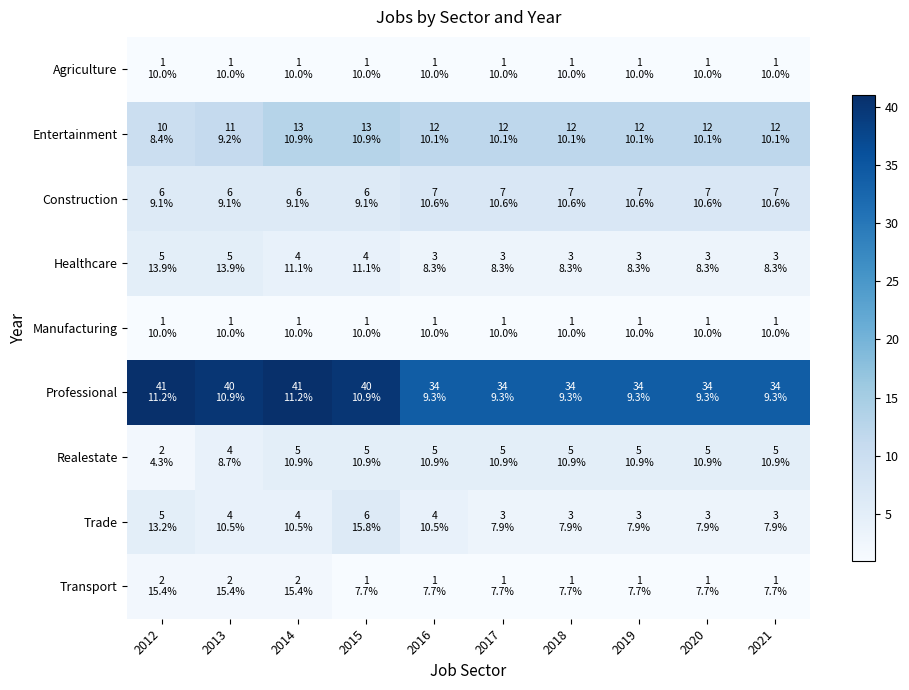

What is the total value across all series at 2020?

67